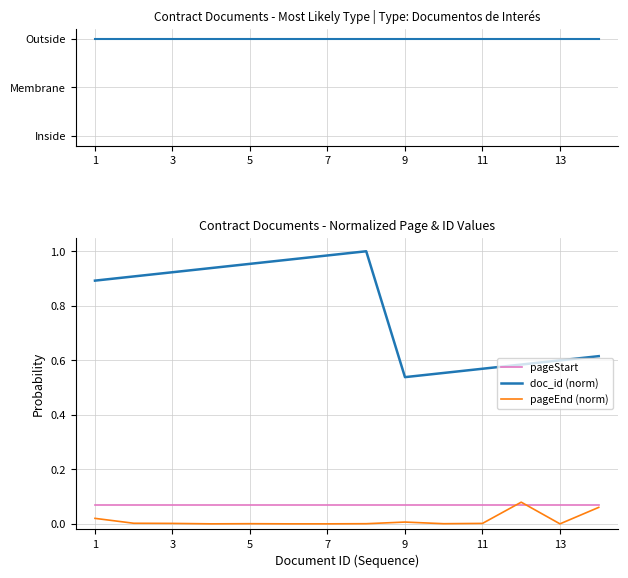

How many data points does each series have?

14